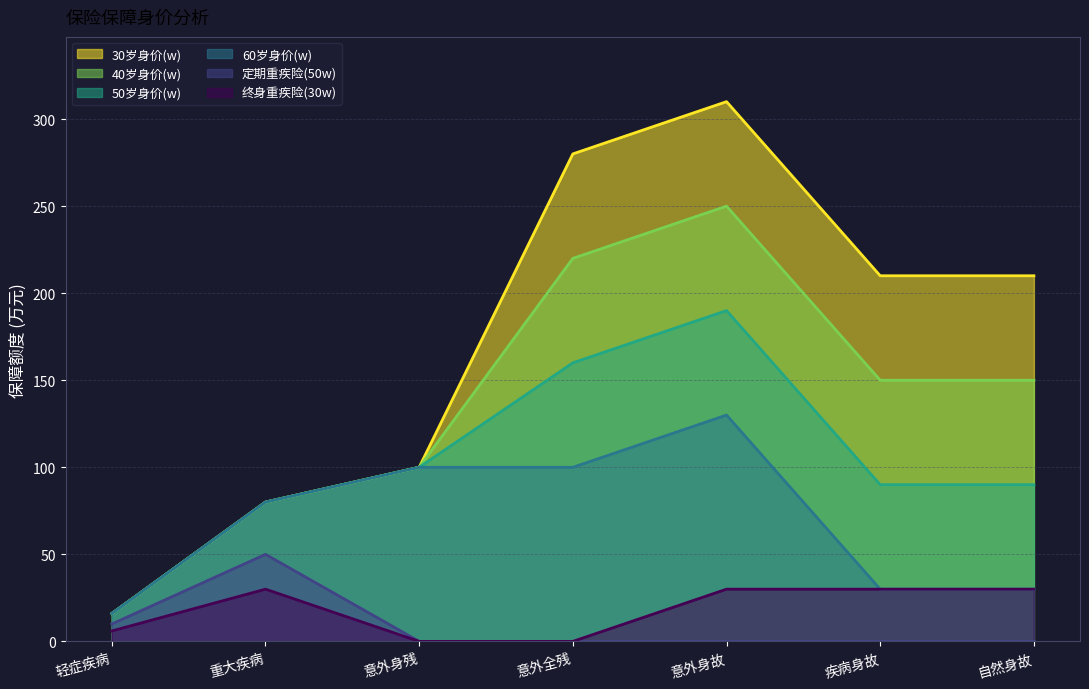

True or false: 60岁身价(w) has more than 2 points higher than both neighbors.

False